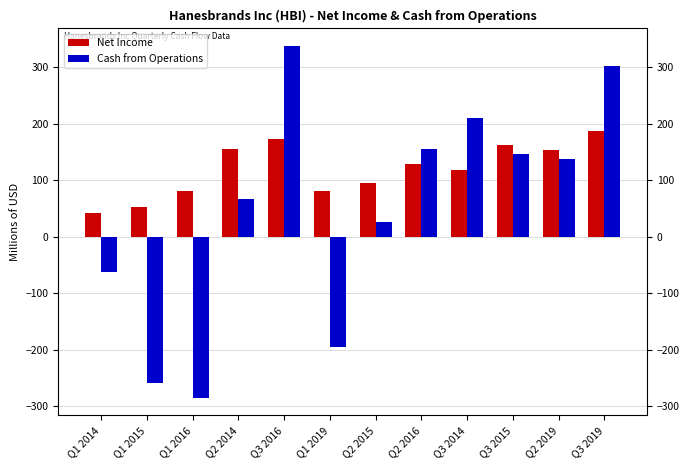

Where does the Cash from Operations series first go above 136?

Q3 2016